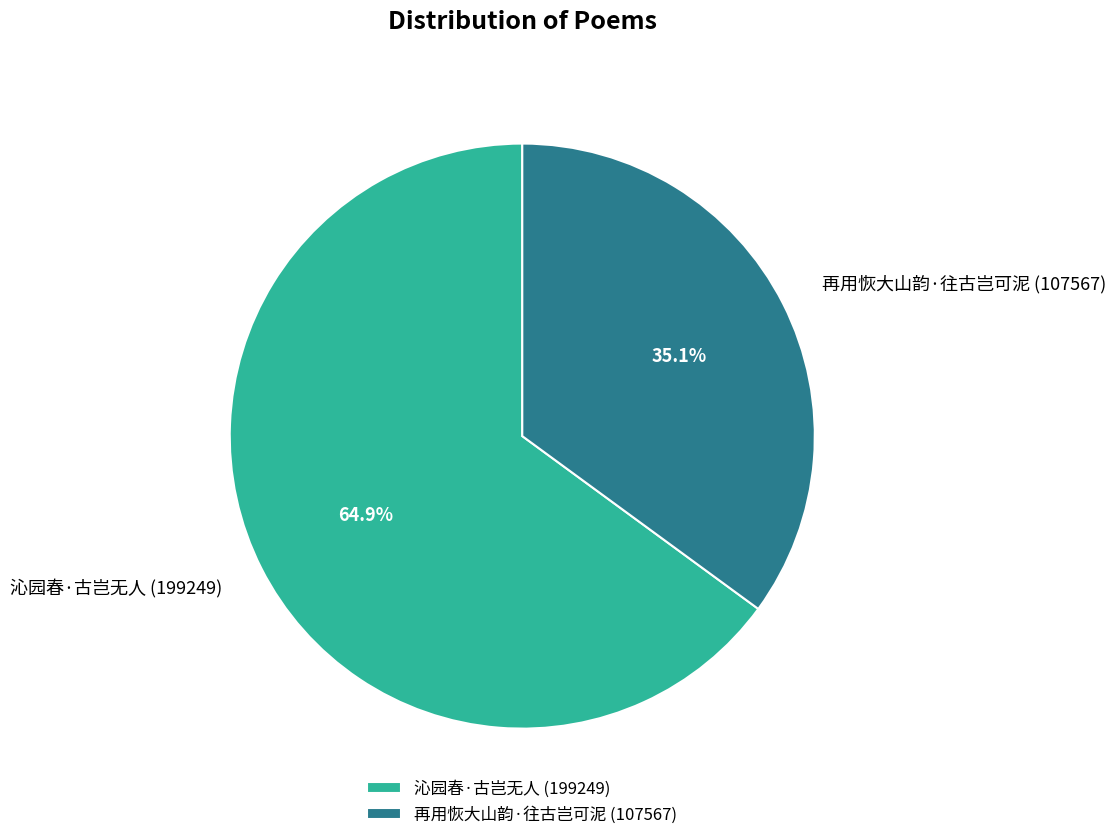

What percentage is the 再用恢大山韵·往古岂可泥 slice, to the nearest percent?

35%